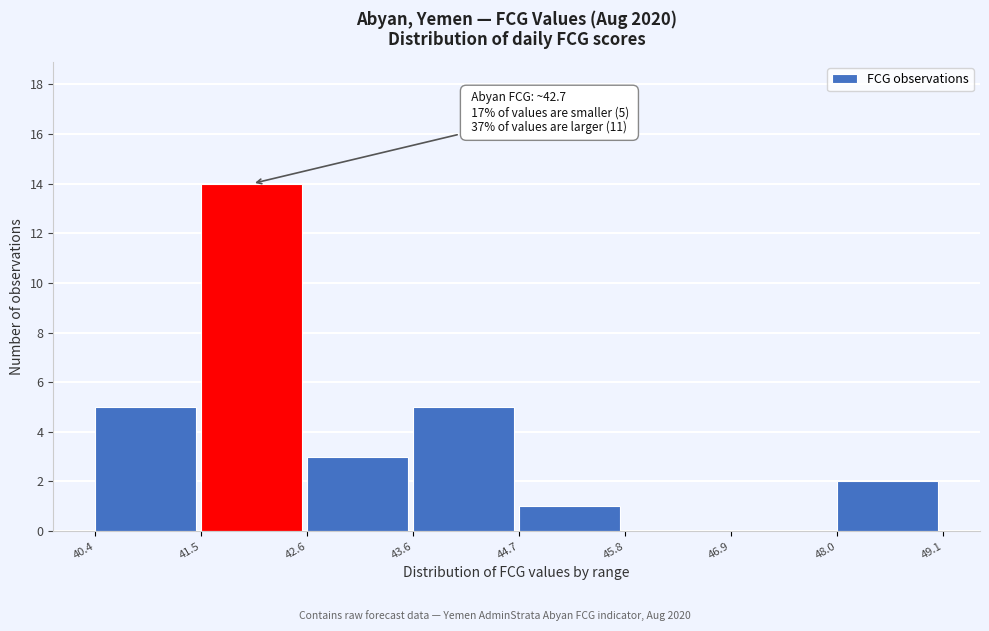

Over which range of the x-axis is the bar tallest?

41.5 to 42.6